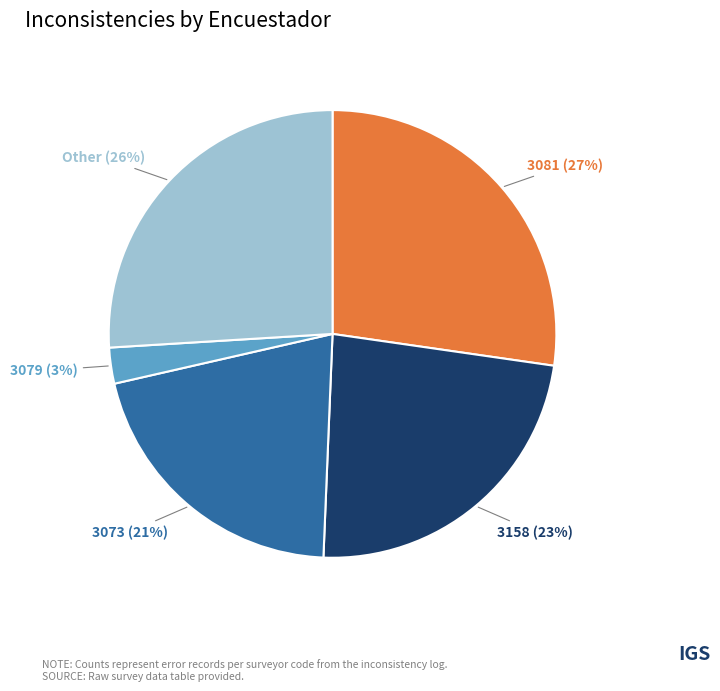

To the nearest percent, what is the average slice percentage?

20%